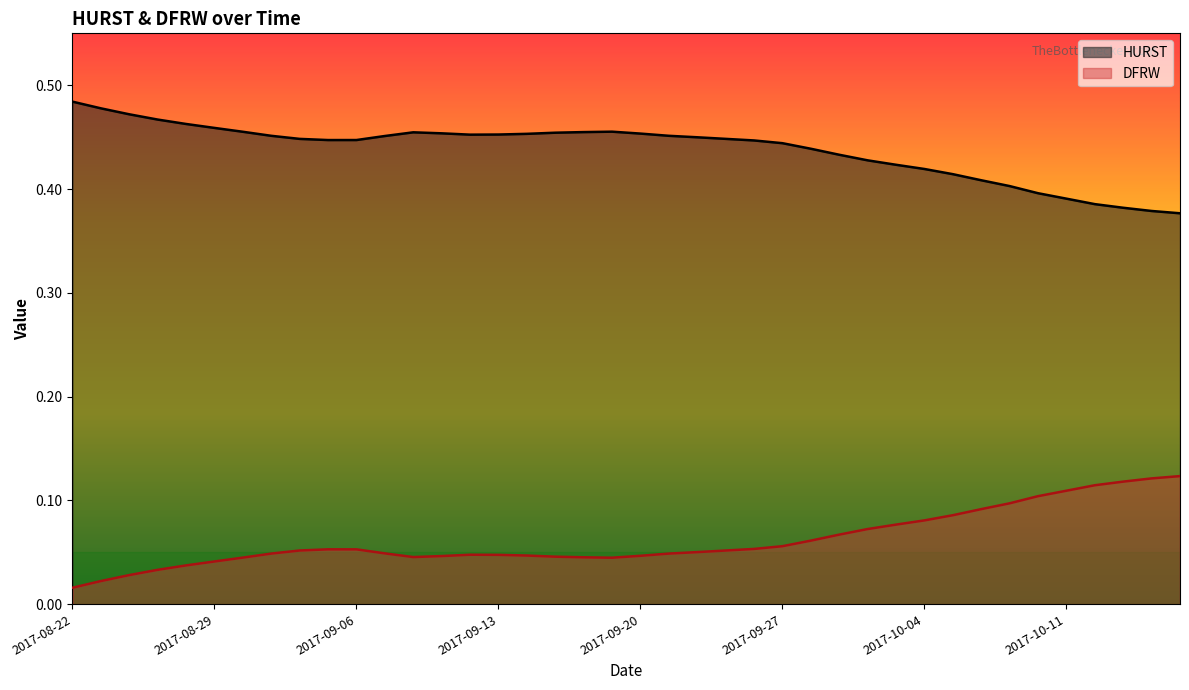

What is the label of the 27th point from the left?

2017-09-28